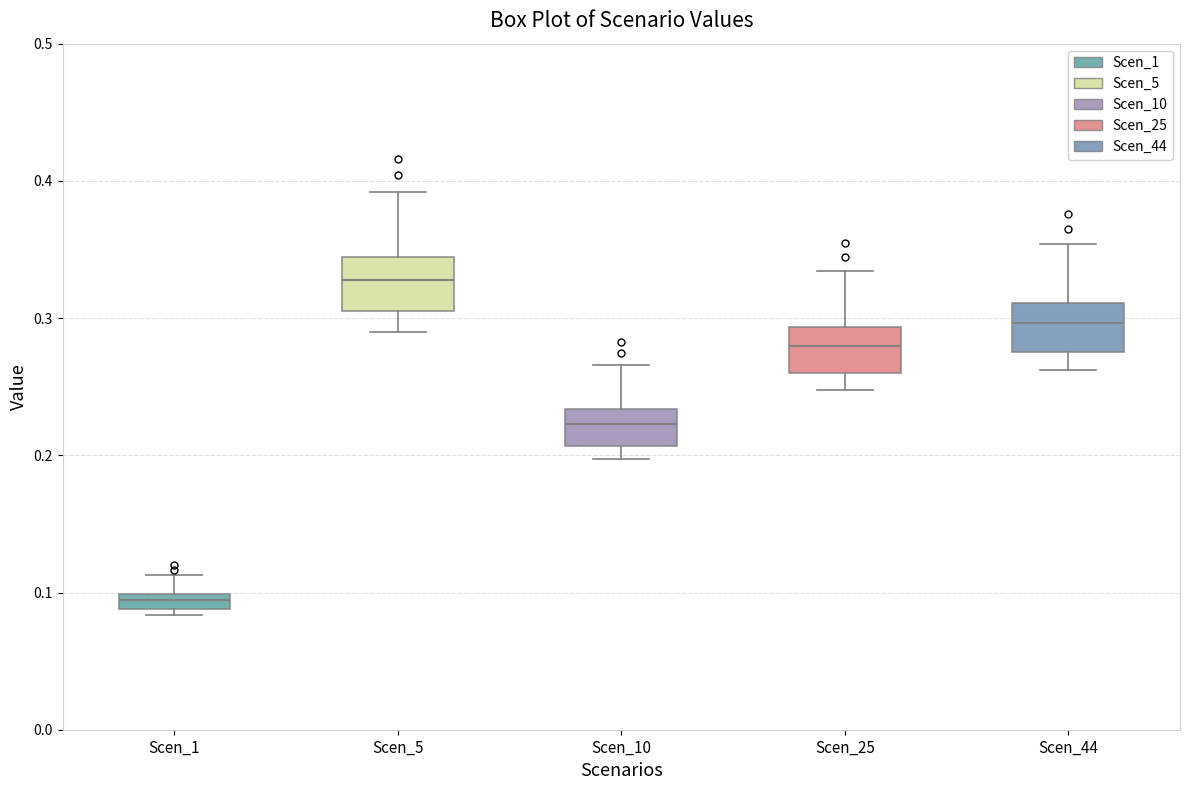

Which box's median line is the lowest?

Scen_1